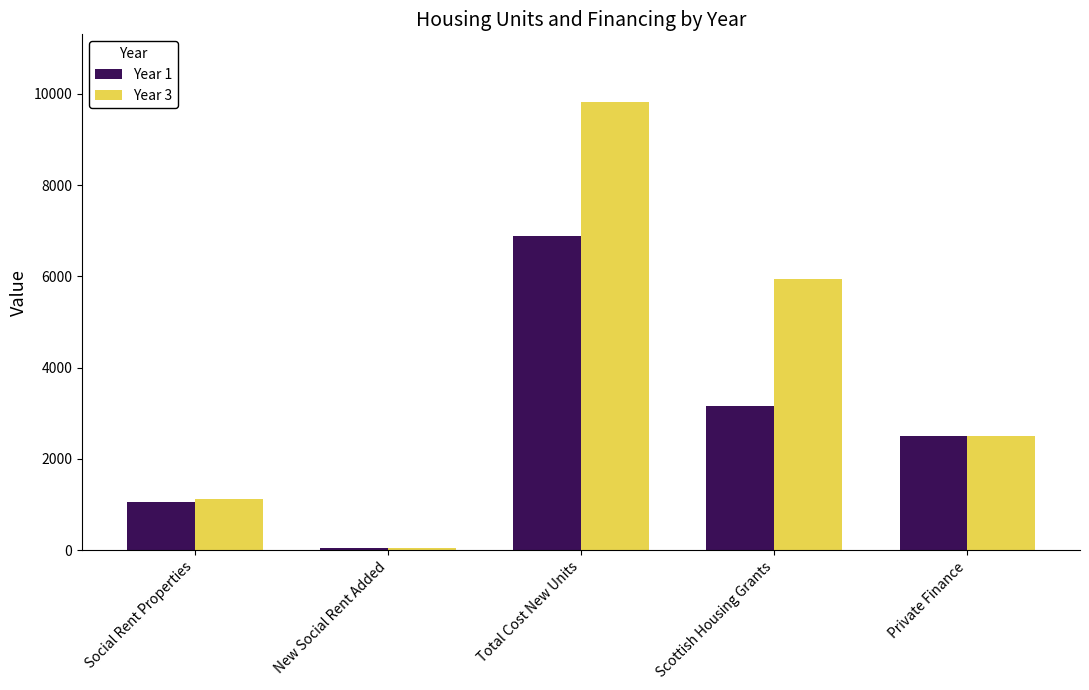

Reading left to right, transcribe all the data shown in this chart.

Year 1: Social Rent Properties=1060	New Social Rent Added=42	Total Cost New Units=6892	Scottish Housing Grants=3150	Private Finance=2500
Year 3: Social Rent Properties=1120	New Social Rent Added=60	Total Cost New Units=9830	Scottish Housing Grants=5940	Private Finance=2500